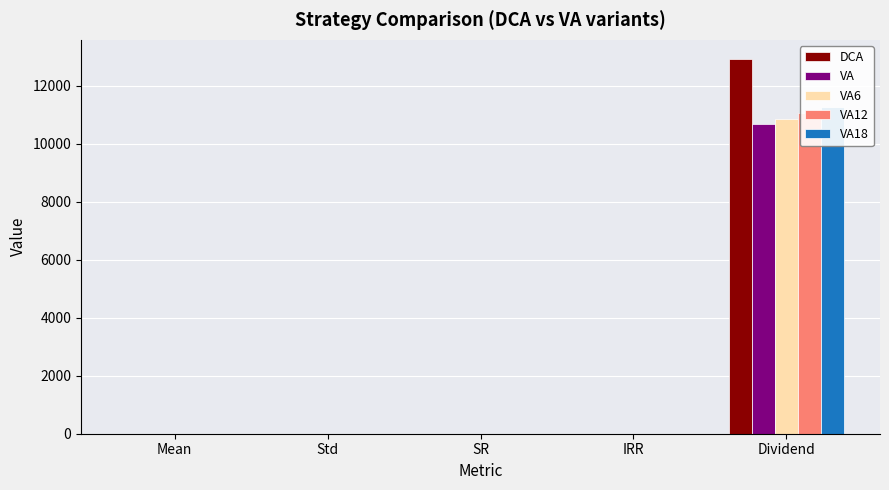

What are all the series names shown in the legend?

DCA, VA, VA6, VA12, VA18